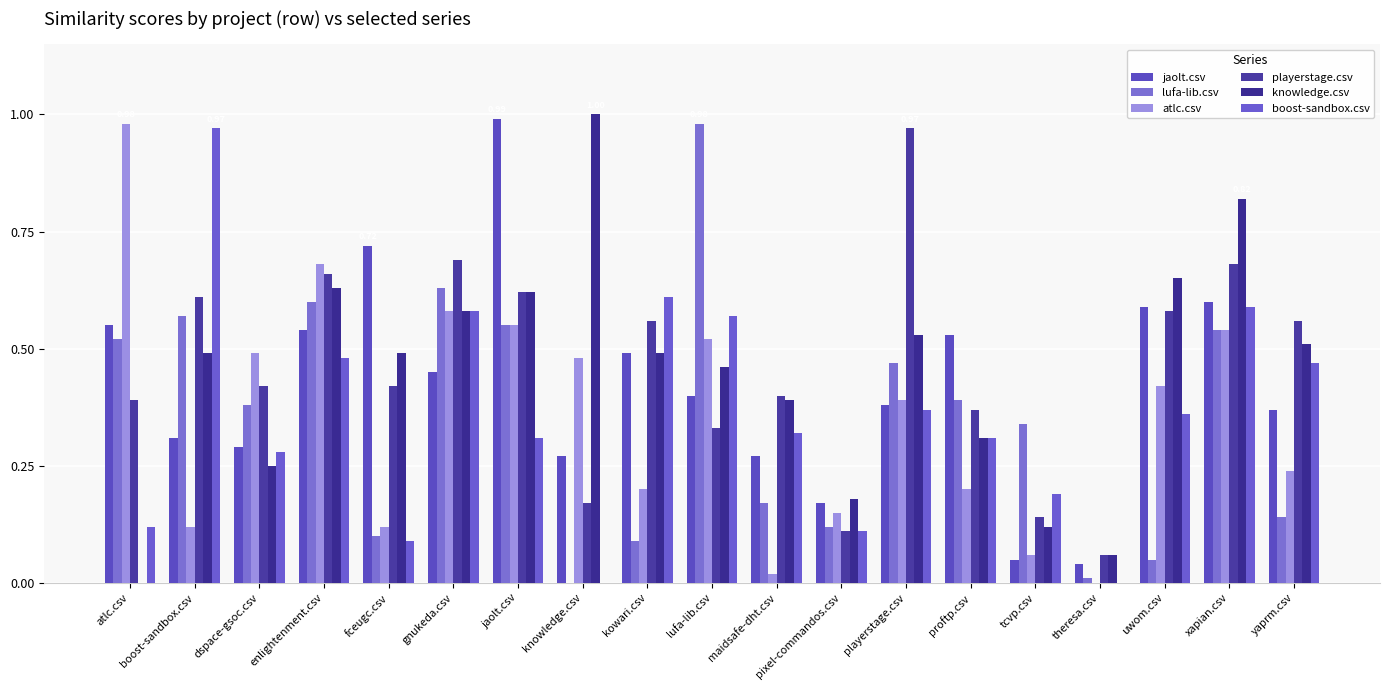

What is the average value of the knowledge.csv series?

0.5